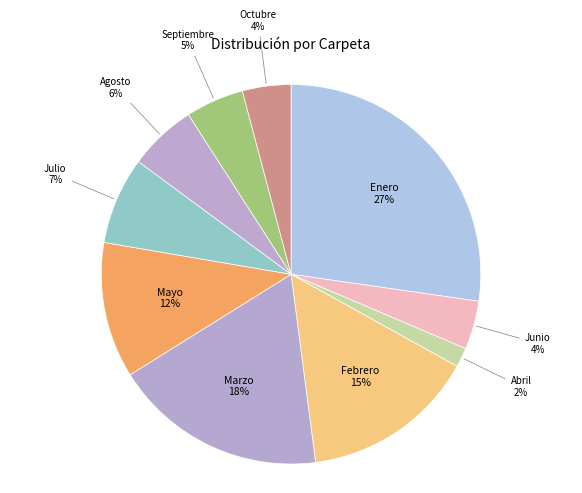

How many slices are in this pie chart?

10